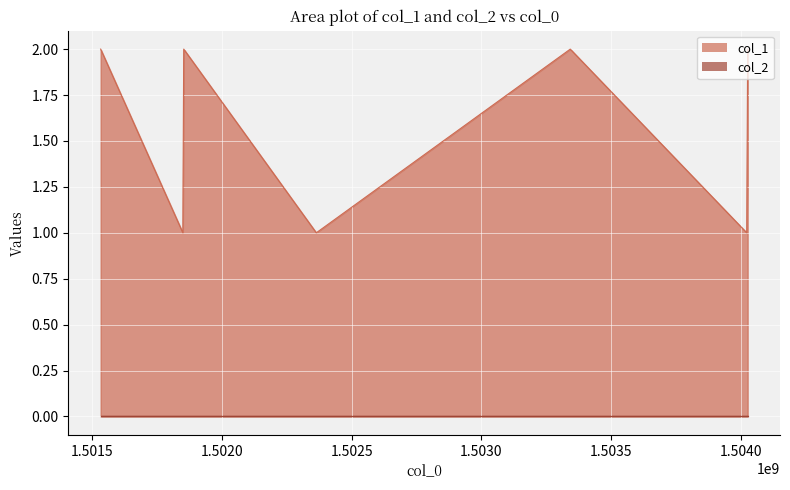

What is the change in value from 1504022836 to 1504026452?

+1